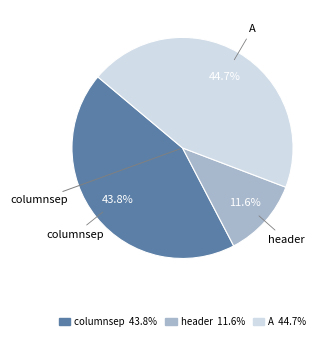

How many slices are in this pie chart?

3